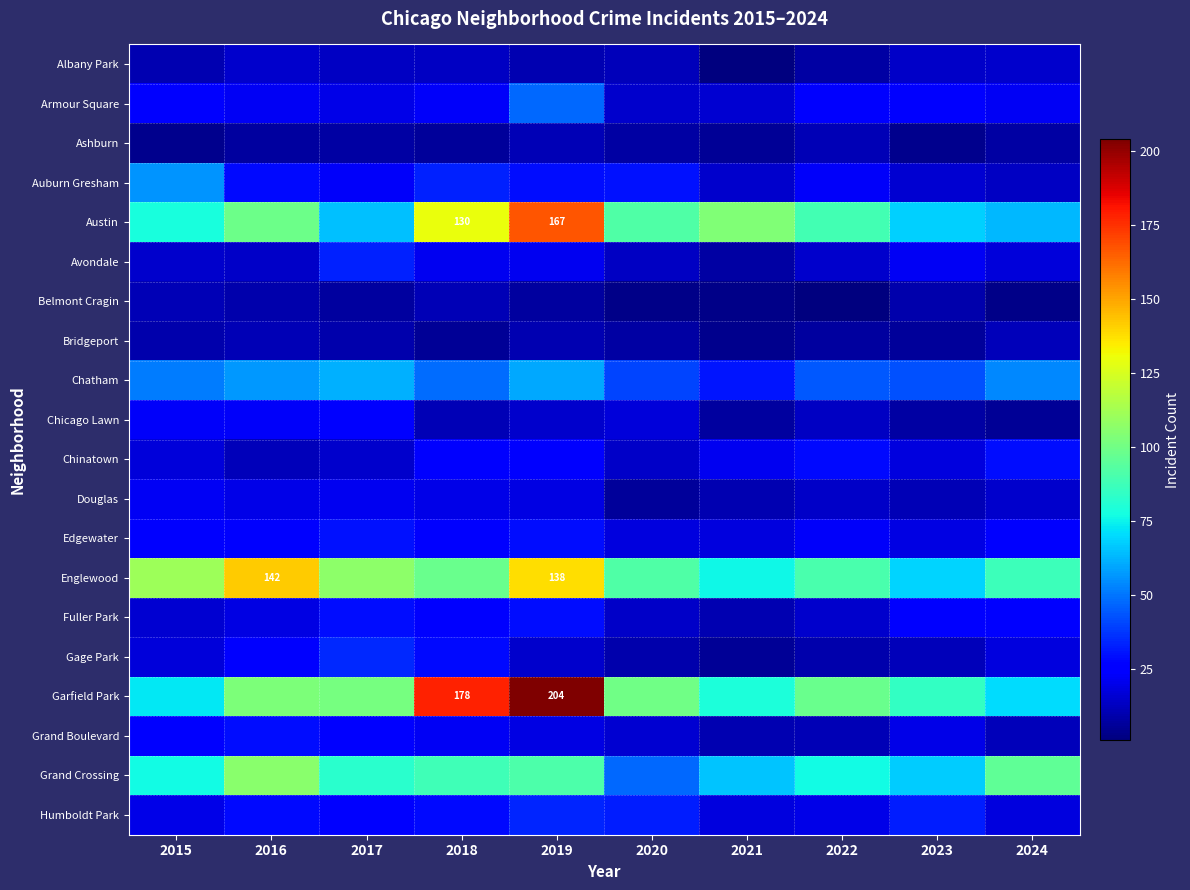

How many values in the Albany Park series are below 13?

5